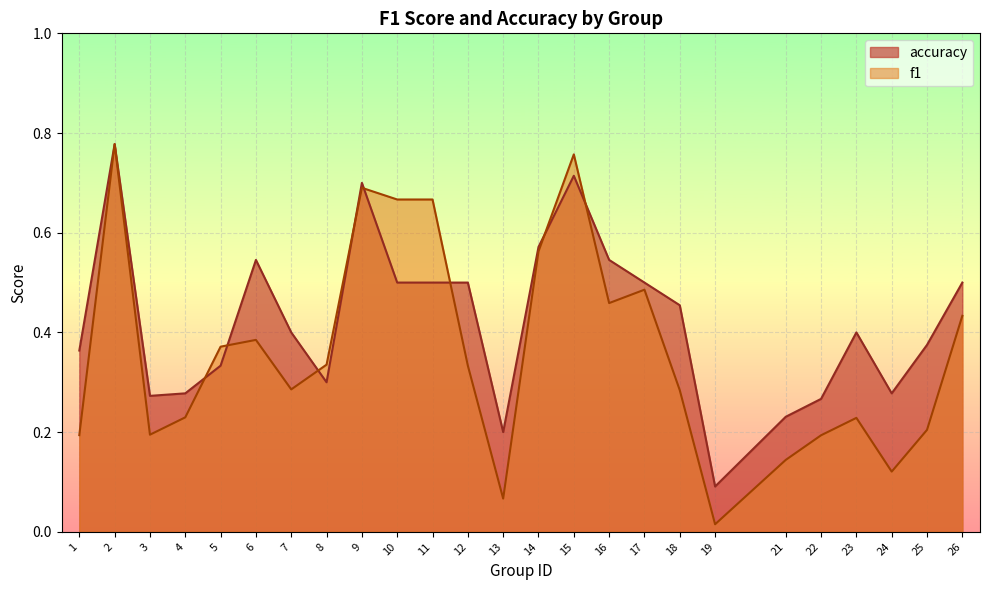

True or false: accuracy has more than 0 interior local peaks.

True